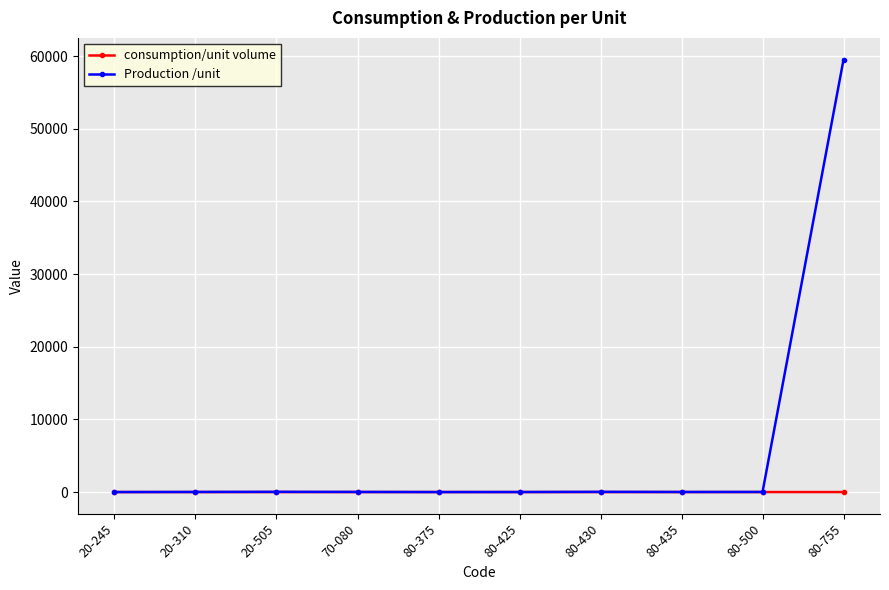

Does the chart display data point markers on the line(s)?

Yes